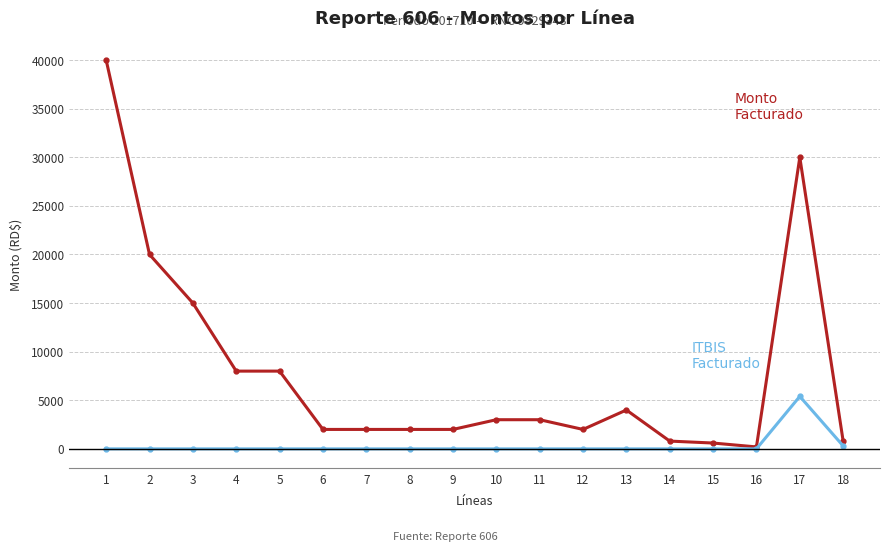

Which label corresponds to the largest value in the chart?

1